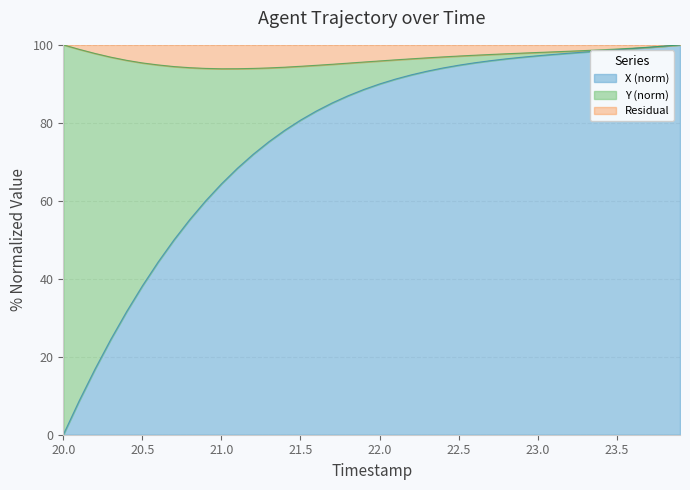

What is the highest value of the X (norm) series?

100.0